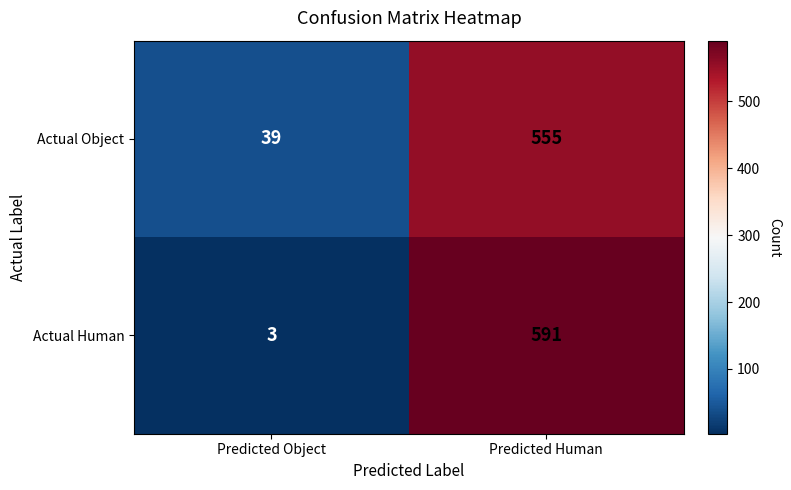

Rank the series at Predicted Human from highest to lowest value.

Actual Human, Actual Object